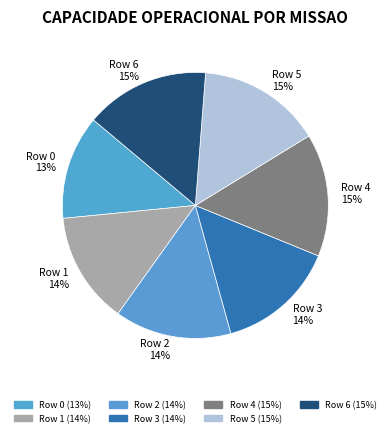

To the nearest percent, what portion does Row 0 represent?

13%